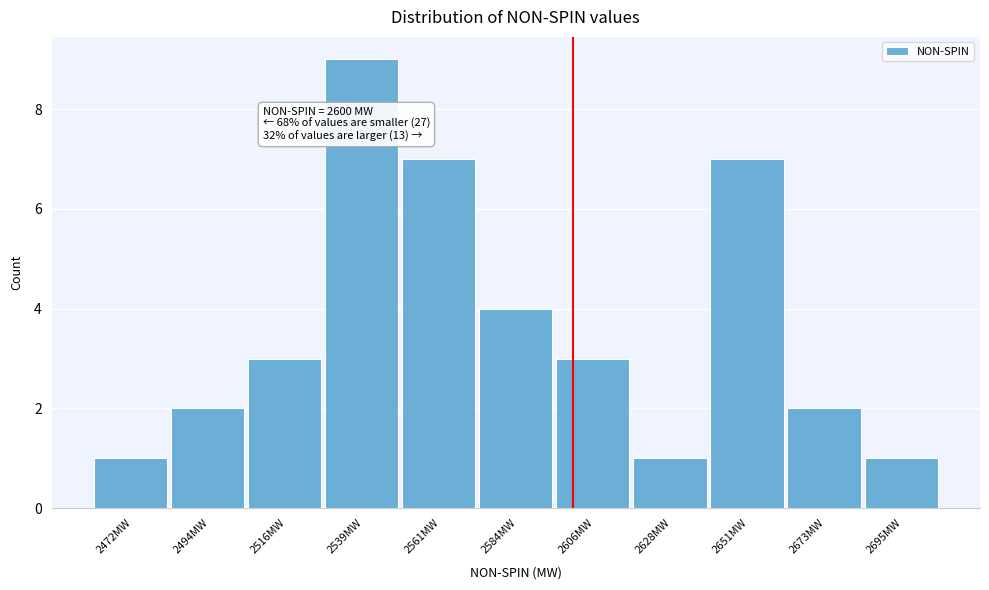

Which range on the x-axis has the tallest bar?

2530 to 2550